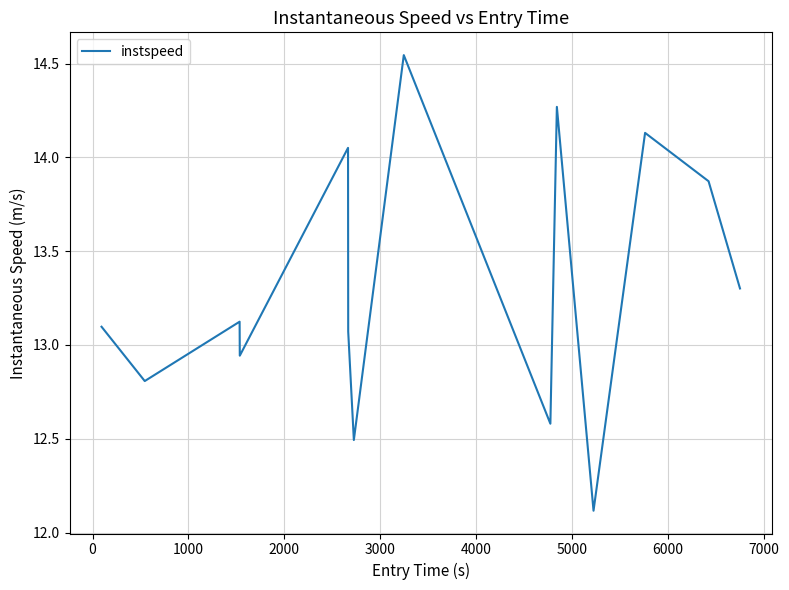

What is the difference between the maximum and minimum values?

2.4